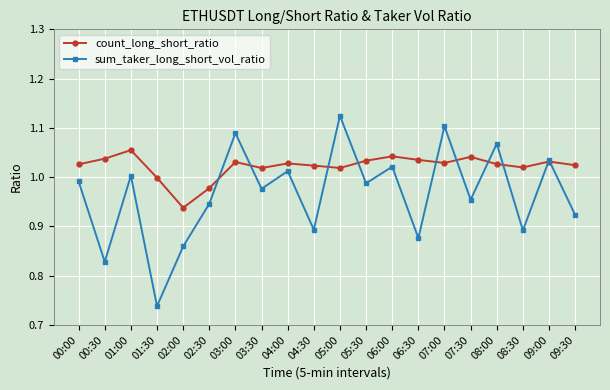

Where is sum_taker_long_short_vol_ratio nearest to the value 0?

01:30